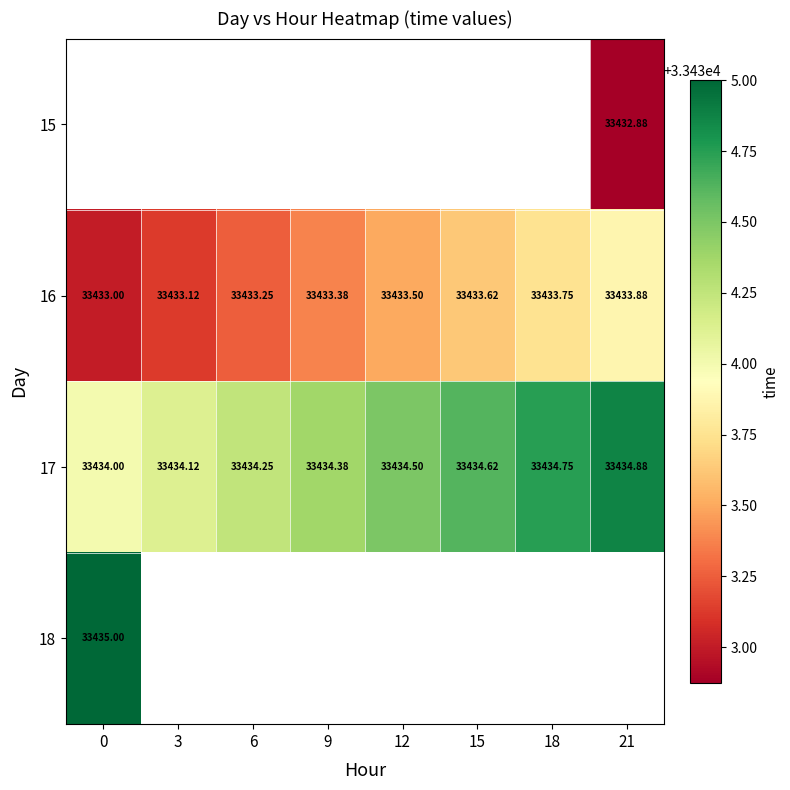

Which series has the largest range (max minus min)?

16